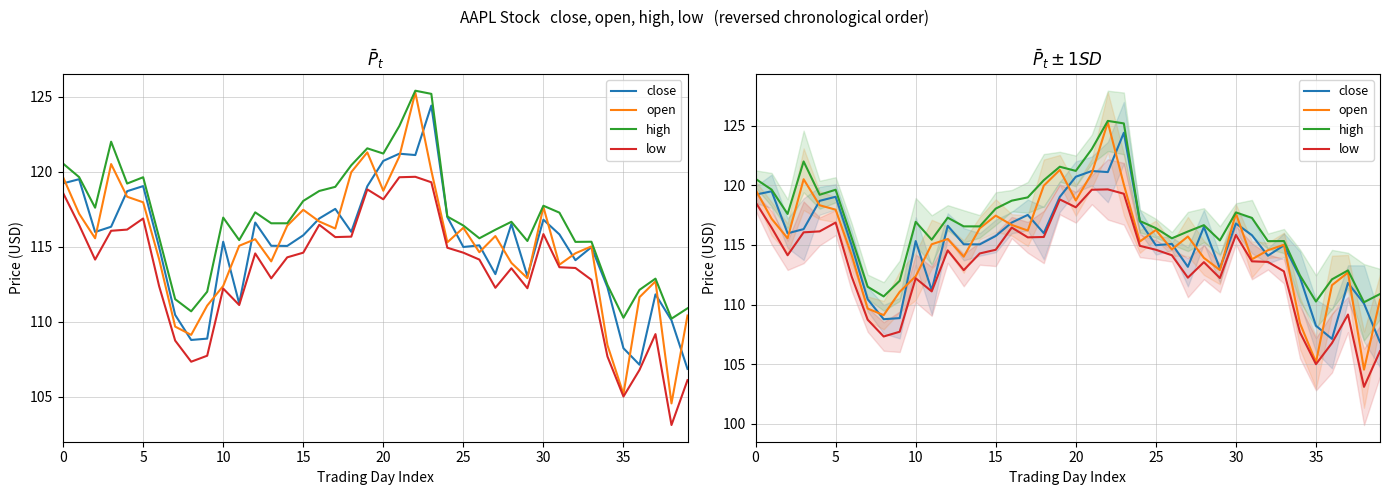

Does the chart have visible grid lines?

Yes